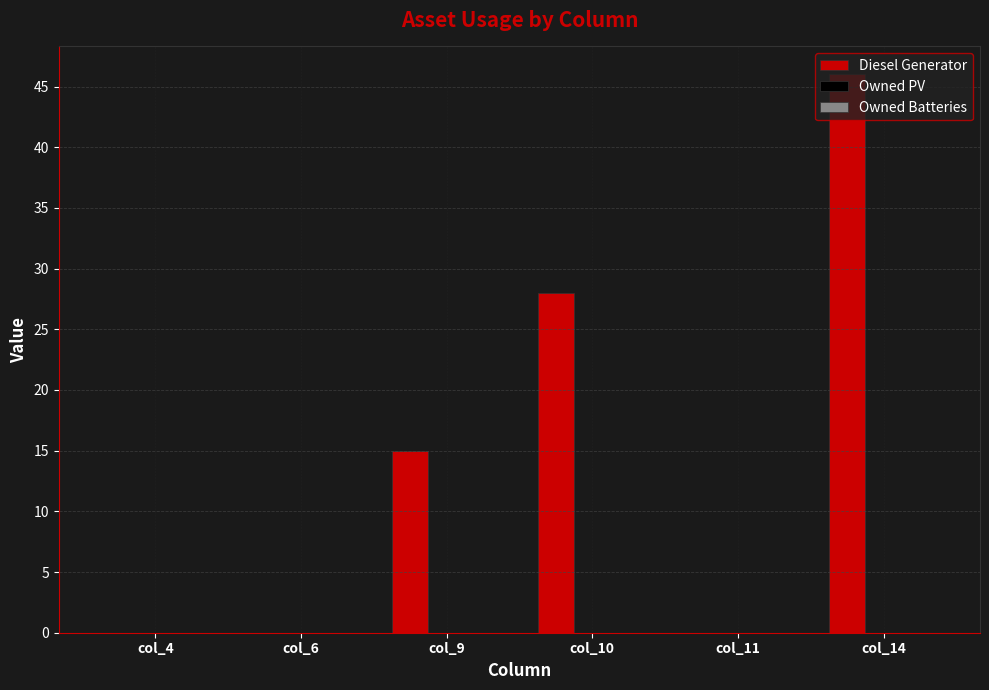

True or false: the data shows 0 at col_6.

True